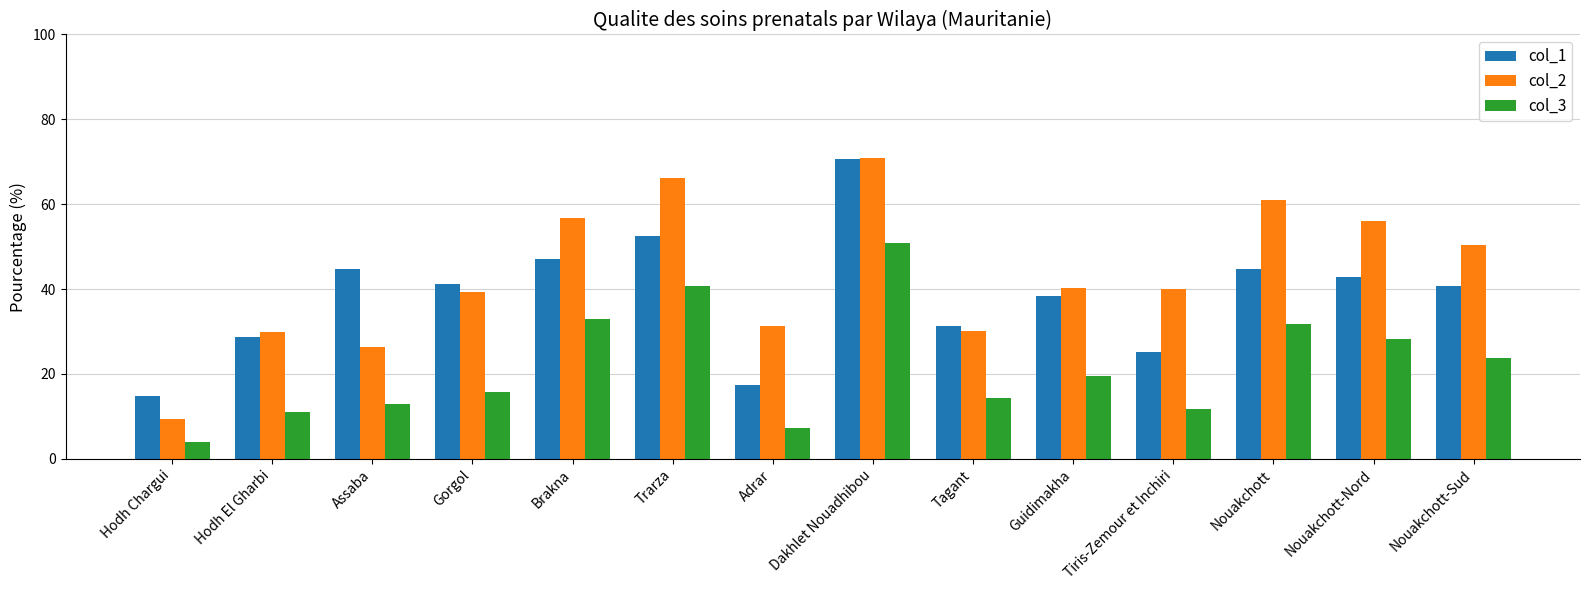

What is the value of the col_2 bar at the 11th from the left?

39.9